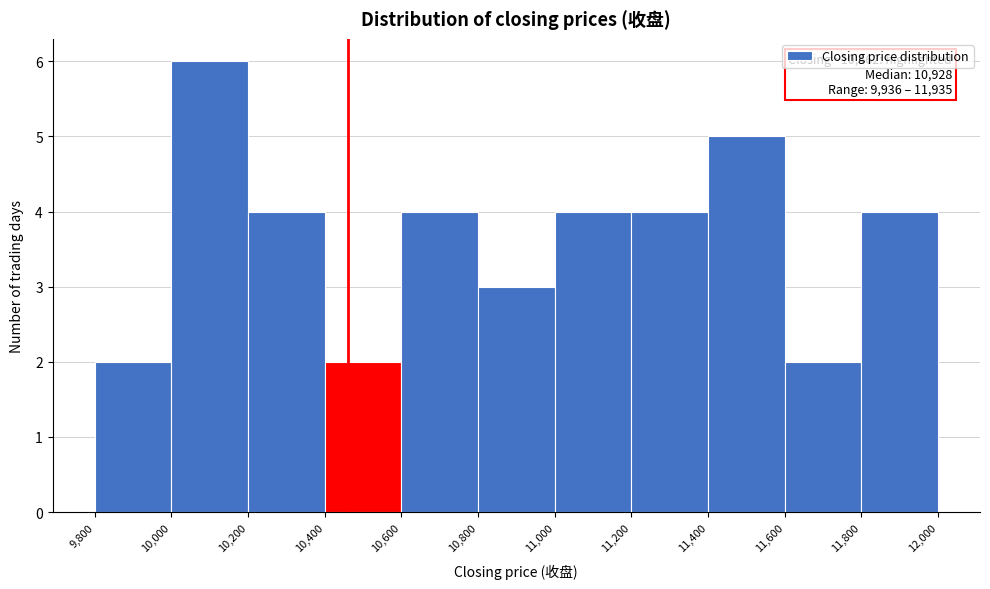

Which range on the x-axis has the tallest bar?

10,000 to 10,200